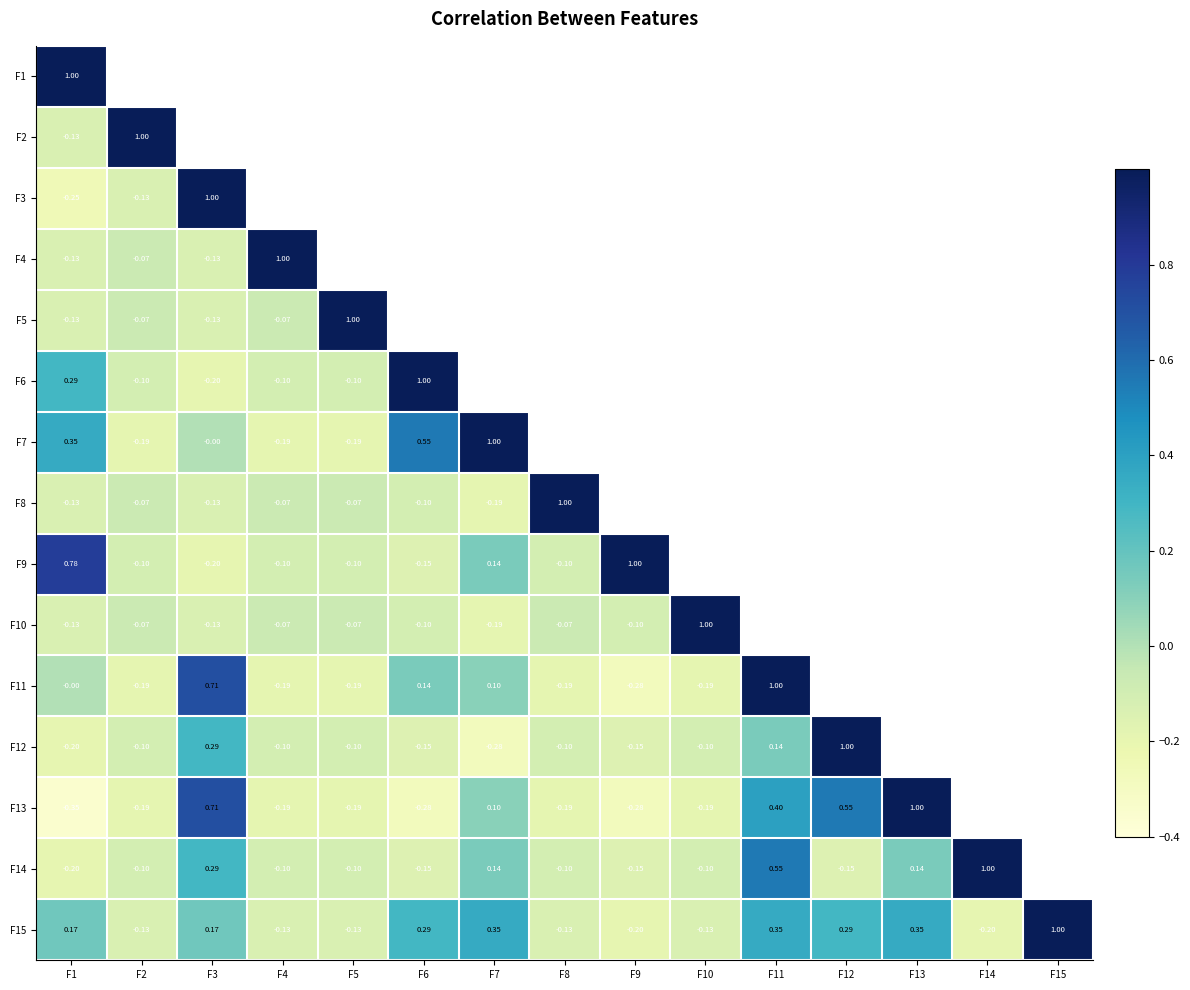

True or false: F12 has a value of -0.1 at F5.

False